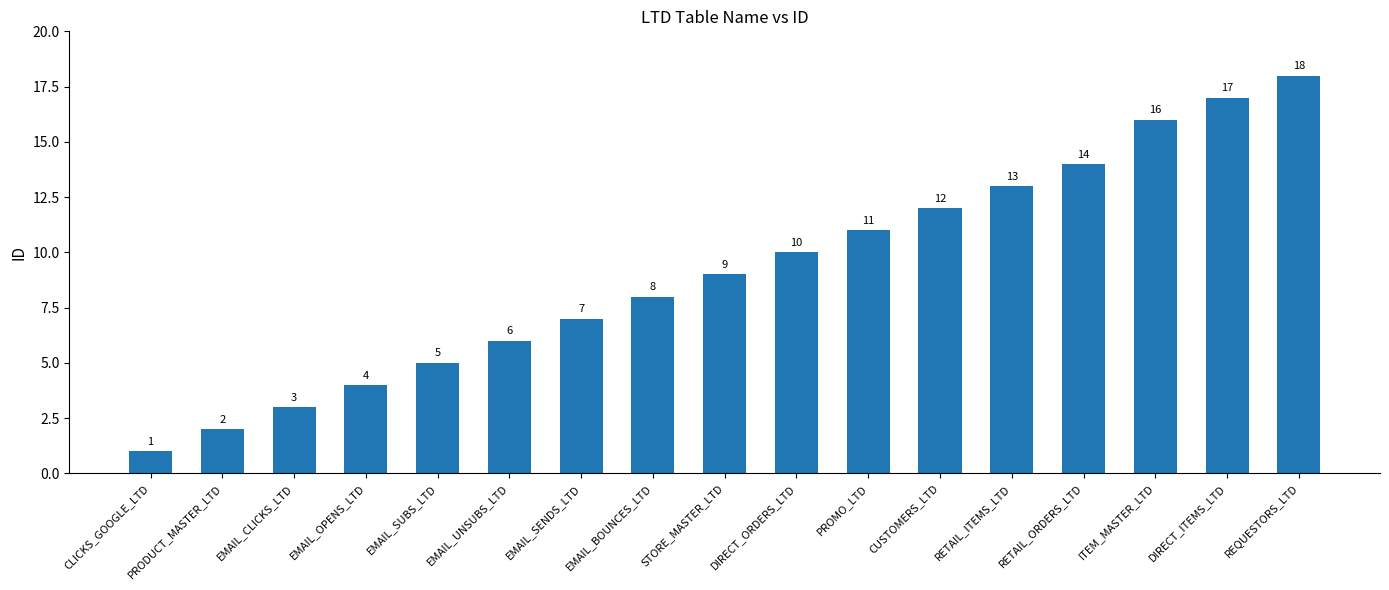

Rank the categories by value from highest to lowest.

REQUESTORS_LTD, DIRECT_ITEMS_LTD, ITEM_MASTER_LTD, RETAIL_ORDERS_LTD, RETAIL_ITEMS_LTD, CUSTOMERS_LTD, PROMO_LTD, DIRECT_ORDERS_LTD, STORE_MASTER_LTD, EMAIL_BOUNCES_LTD, EMAIL_SENDS_LTD, EMAIL_UNSUBS_LTD, EMAIL_SUBS_LTD, EMAIL_OPENS_LTD, EMAIL_CLICKS_LTD, PRODUCT_MASTER_LTD, CLICKS_GOOGLE_LTD